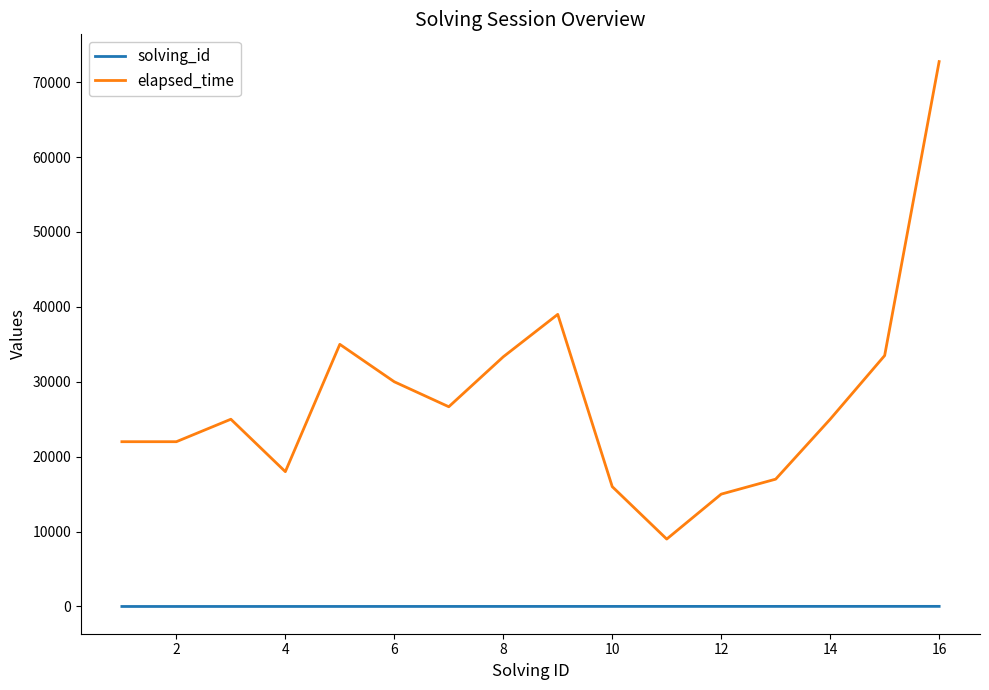

True or false: elapsed_time and solving_id cross at least once.

False